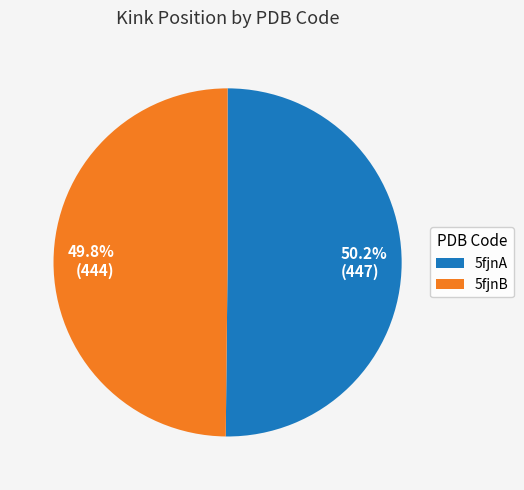

Count the number of slices in the pie.

2